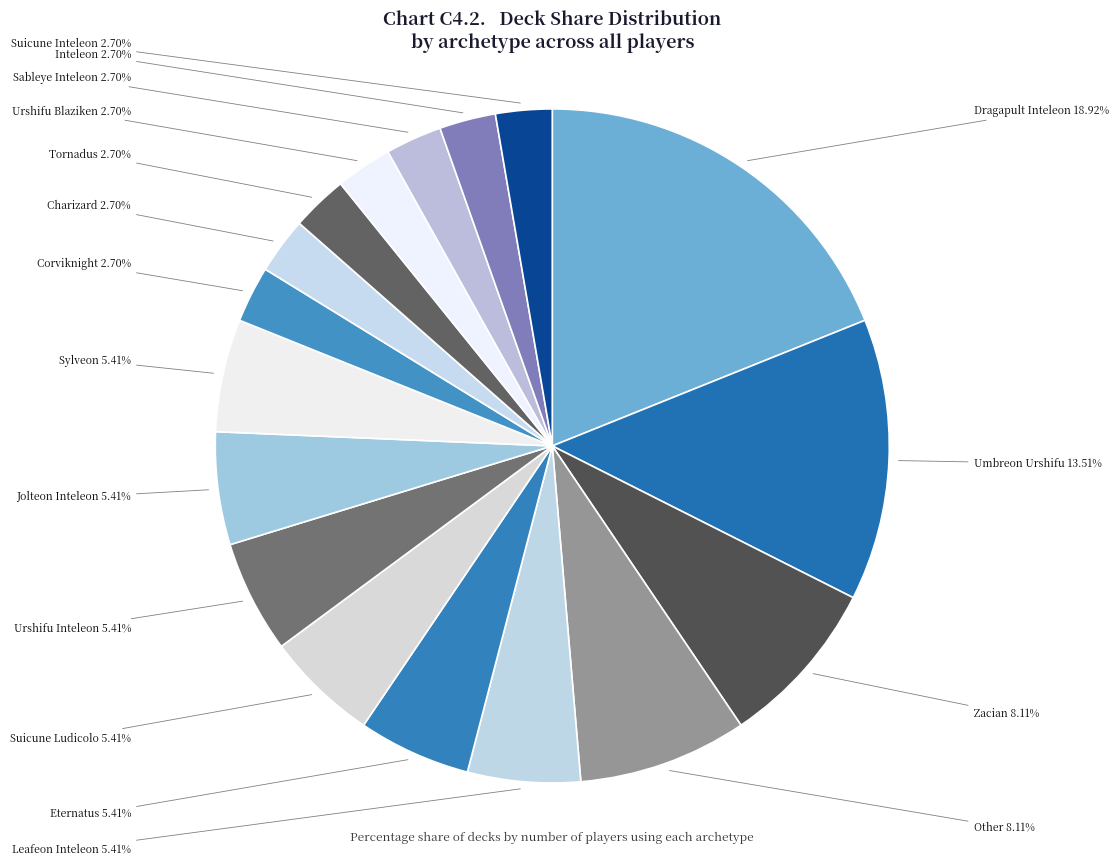

Count the number of slices in the pie.

17